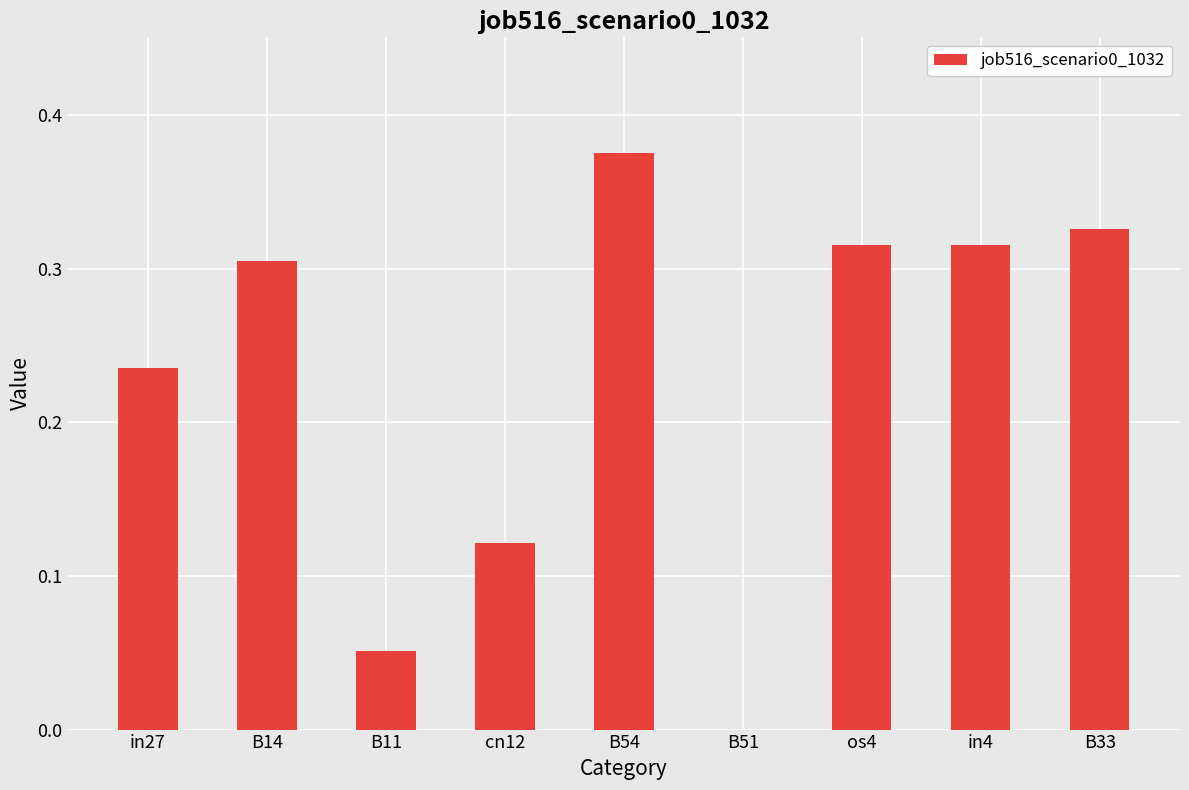

Does the chart contain stacked bars?

No